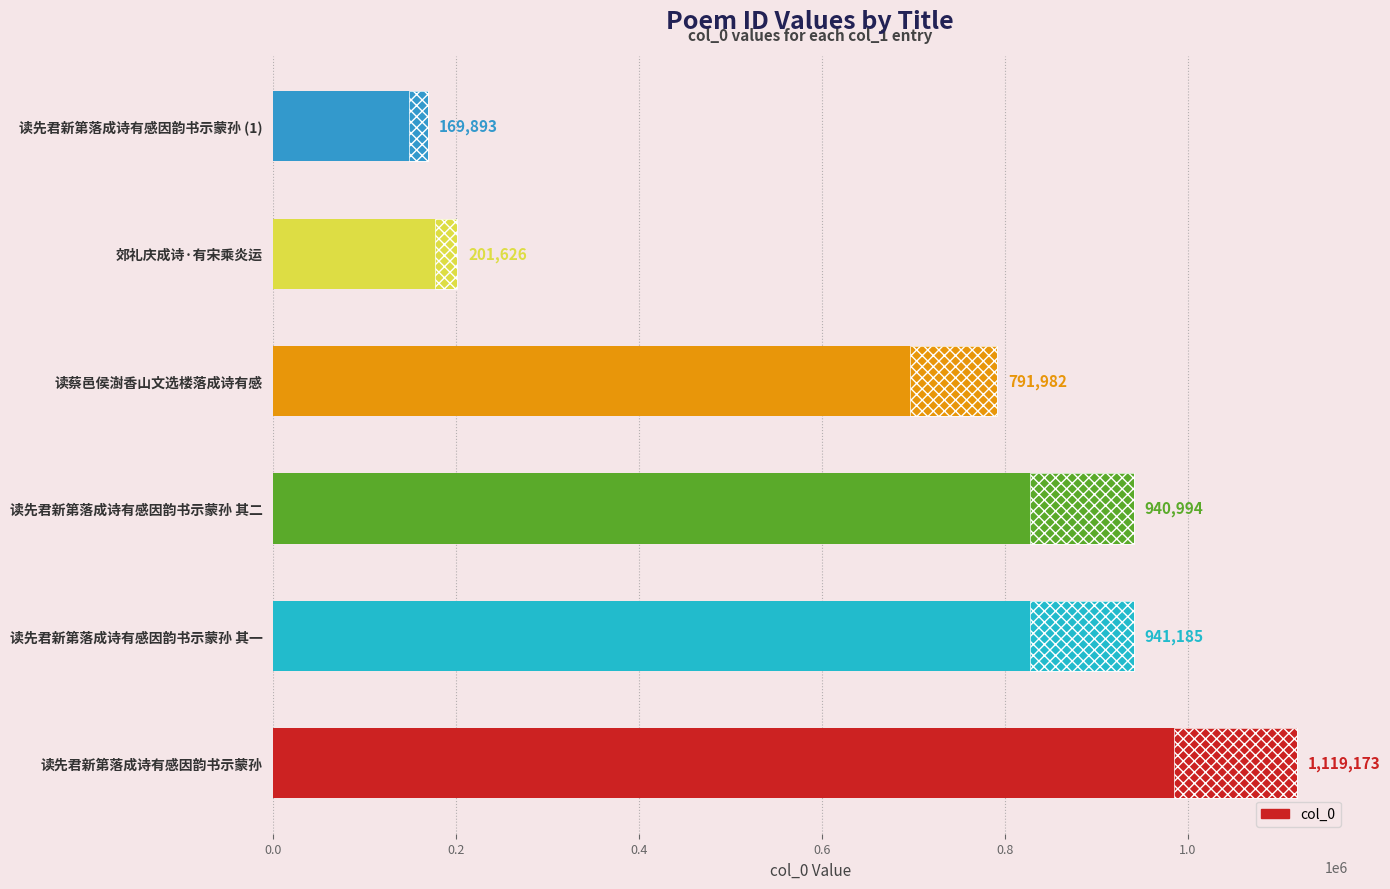

What position from the left is 读先君新第落成诗有感因韵书示蒙孙 其一?

2